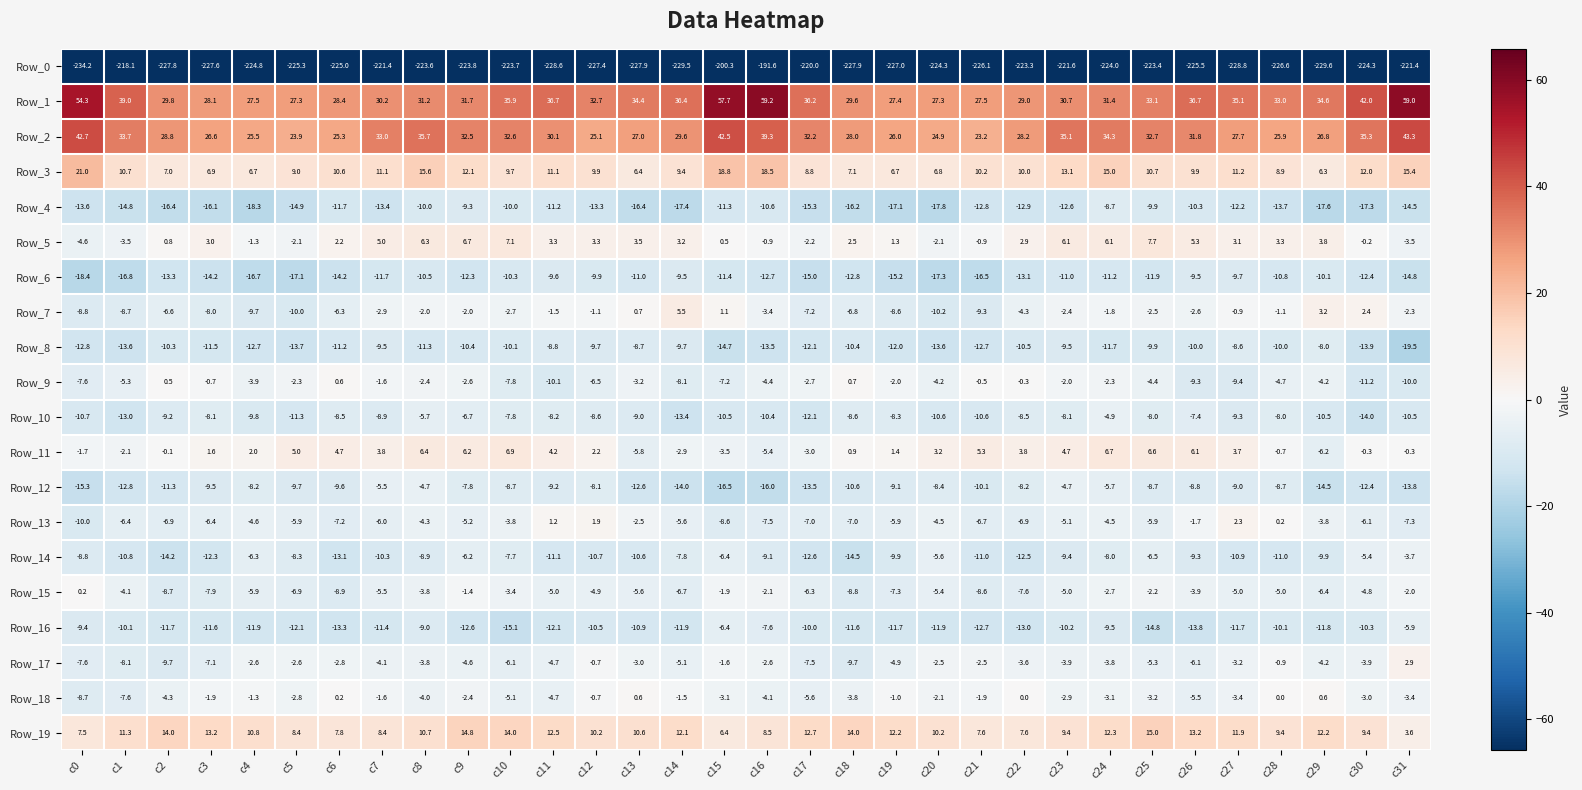

What is the difference between the maximum and minimum values in the Row_11 series?

13.1